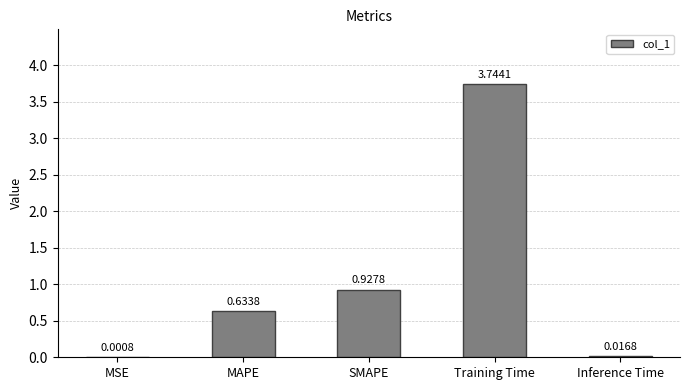

At which label is the value closest to 1?

SMAPE